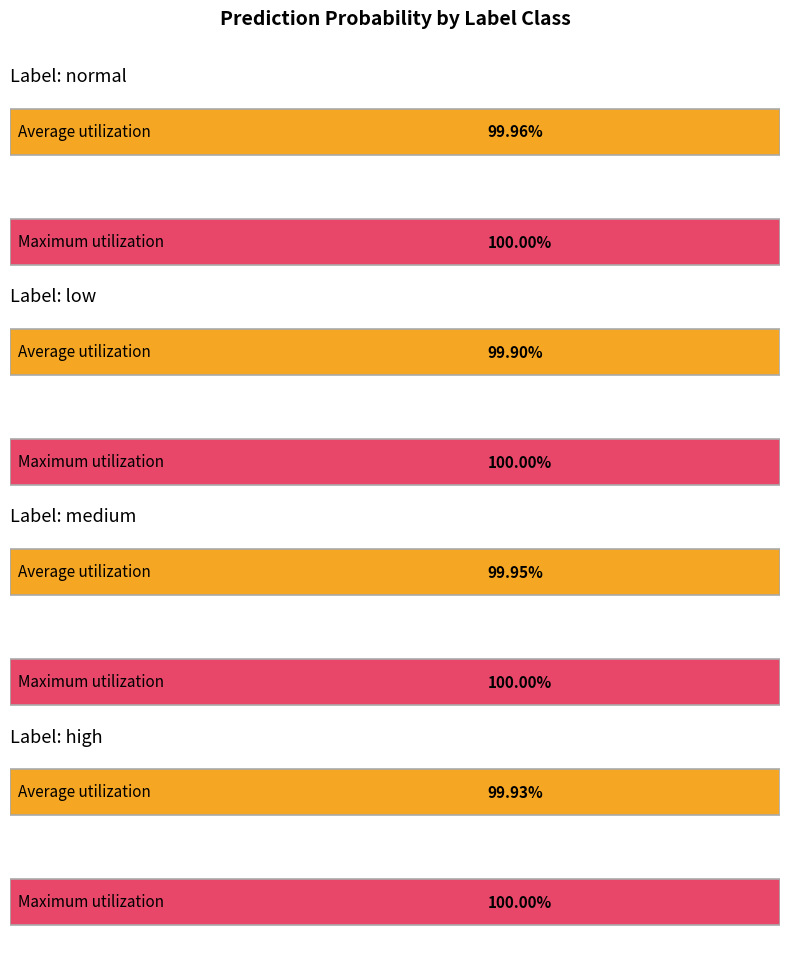

Where is high nearest to the value 0?

4